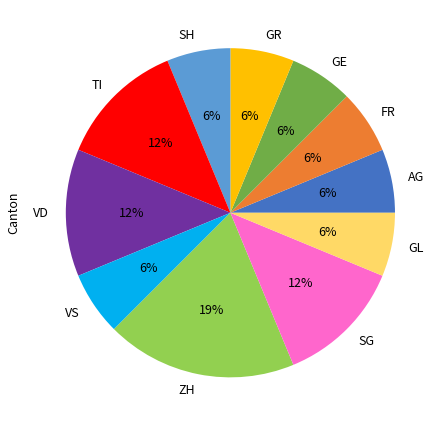

Which category has the biggest portion of the pie?

ZH